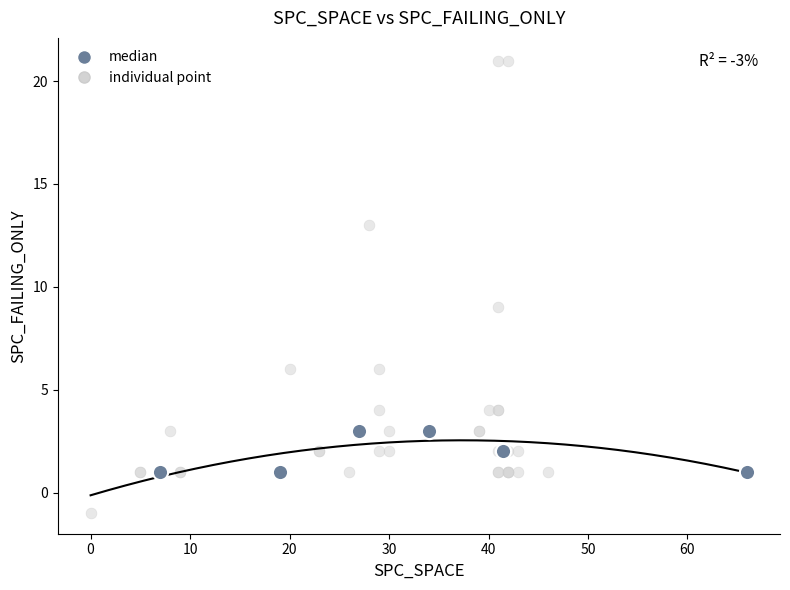

Which series reaches the minimum Y coordinate?

individual point